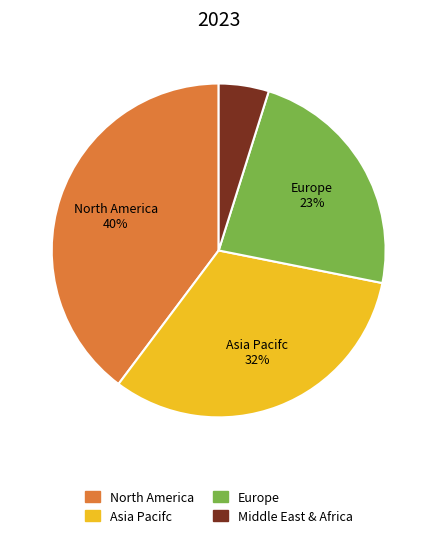

To the nearest percent, what is the difference between the largest and smallest slice percentages?

35%